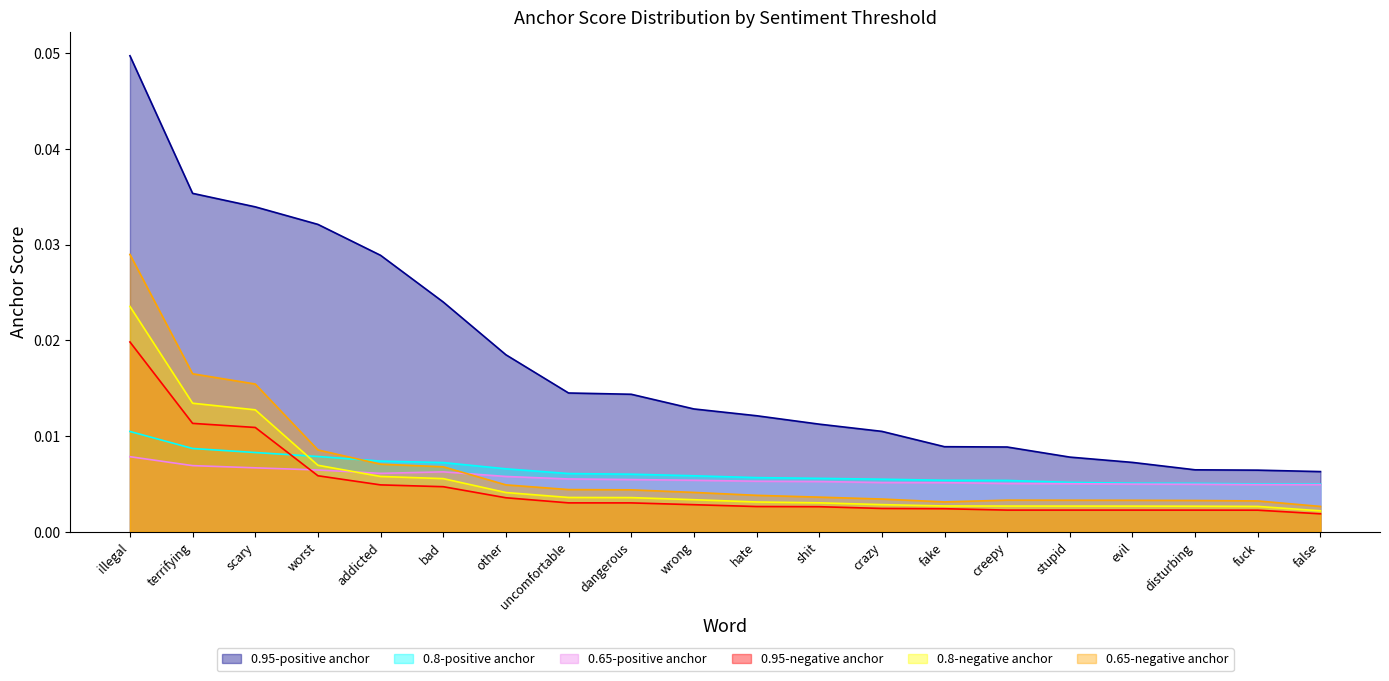

How many lines are shown in the chart?

6